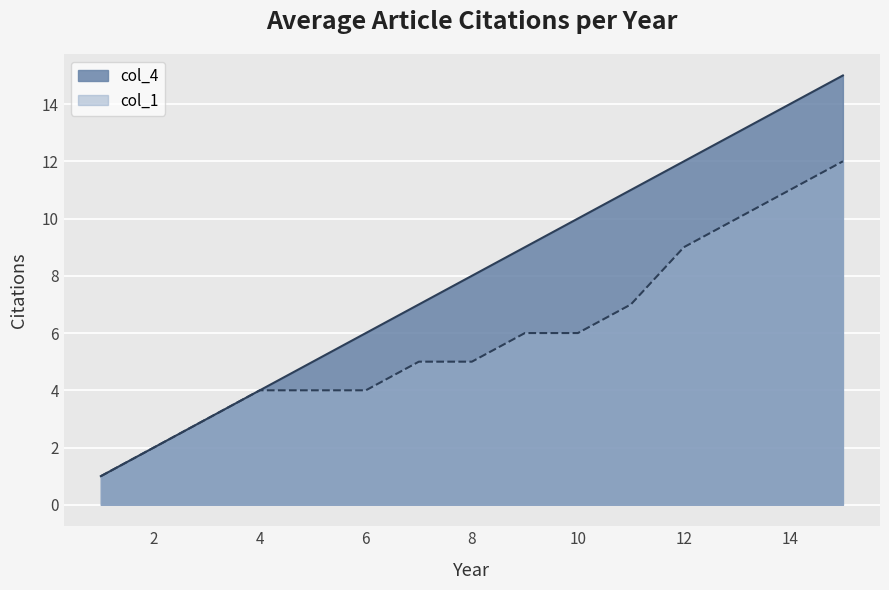

What is the value of the col_4 point at the 13th from the left?

13